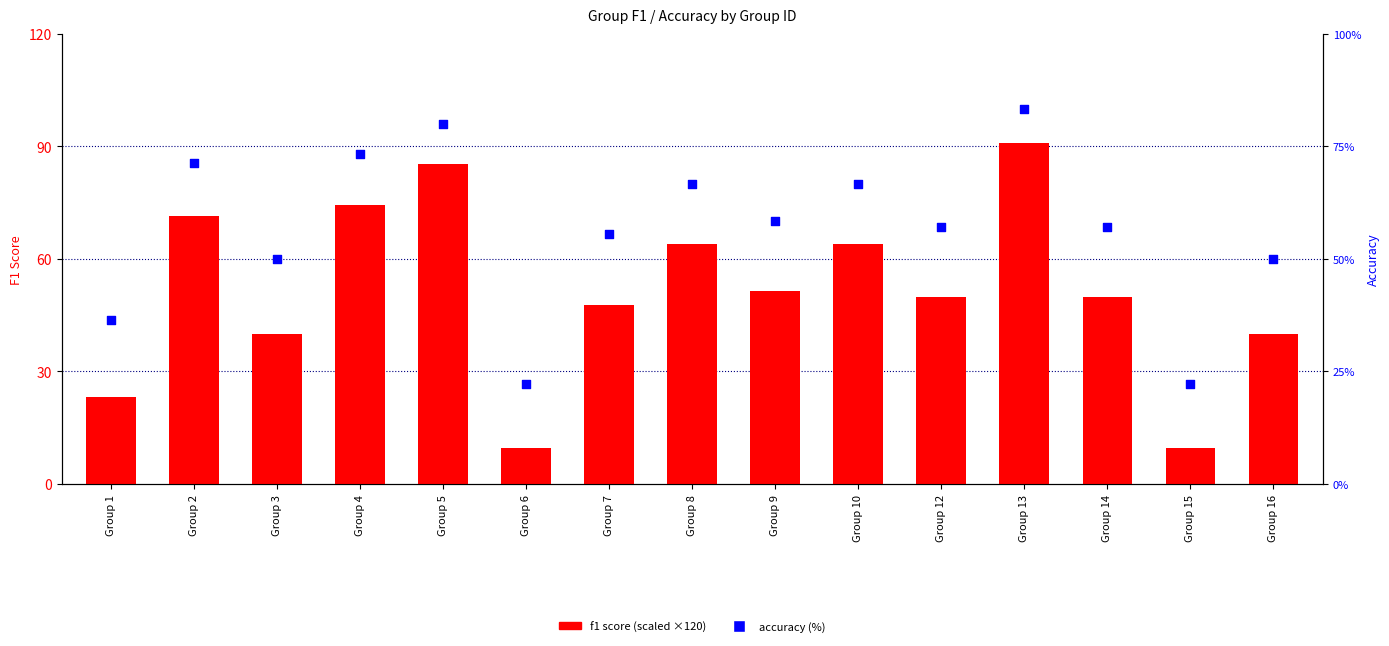

Which series reaches the minimum Y coordinate?

f1 (scaled)